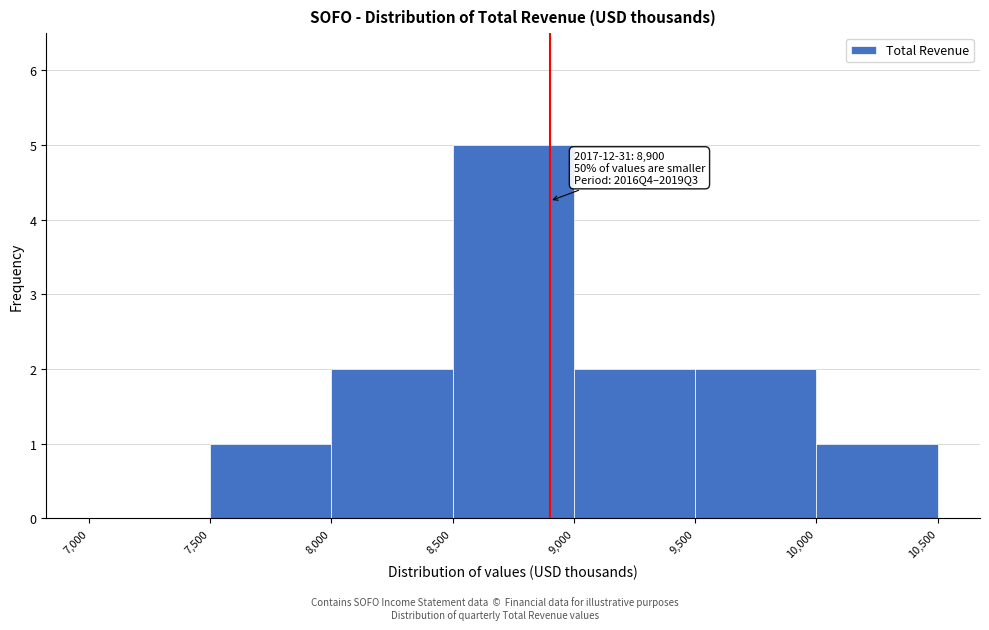

Which range on the x-axis has the tallest bar?

8,500 to 9,000